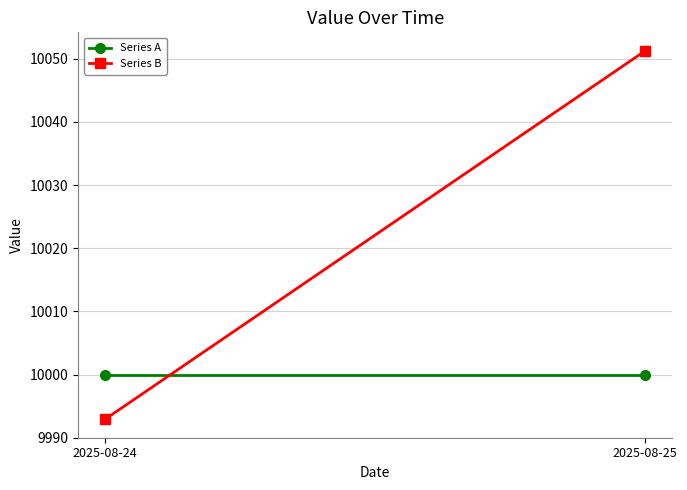

What is the total value across all series at 2025-08-24?

19992.9